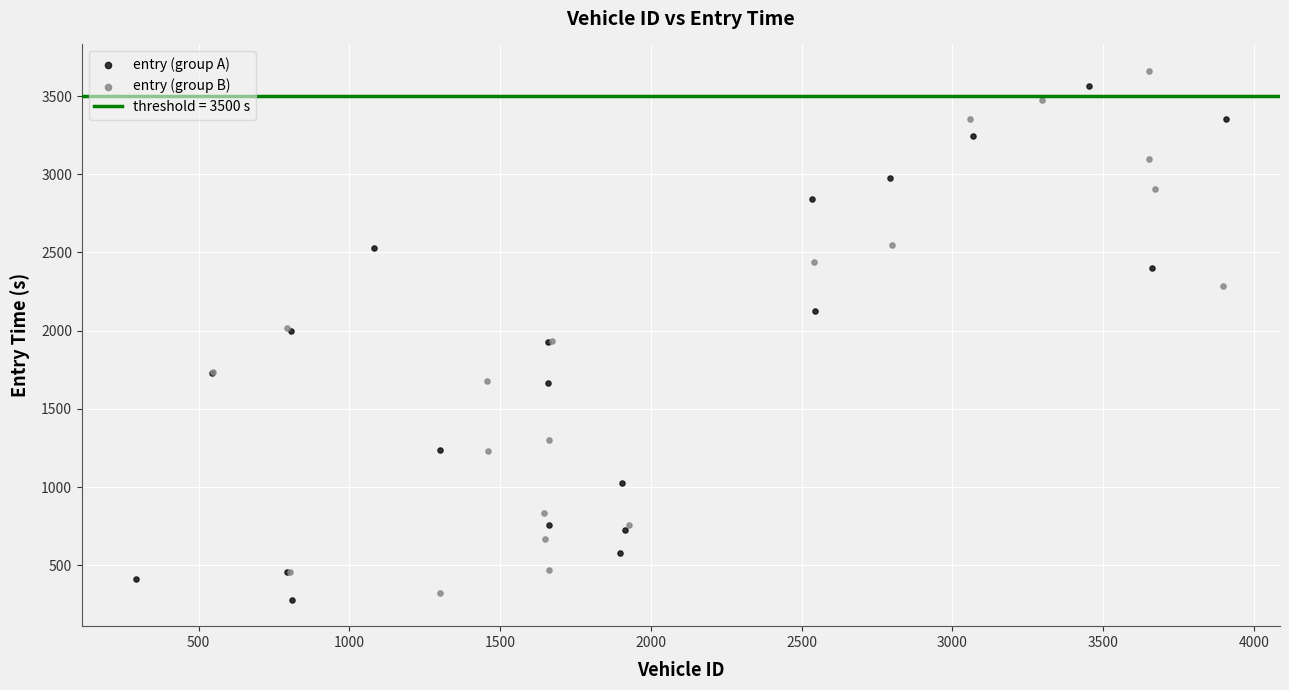

Which series reaches the maximum Y coordinate?

entry (group B)